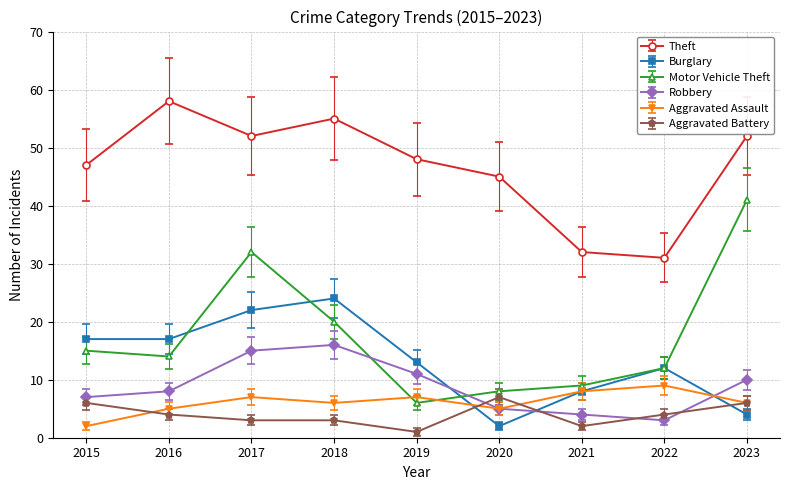

True or false: Robbery has a value of 6 at 2019.

False